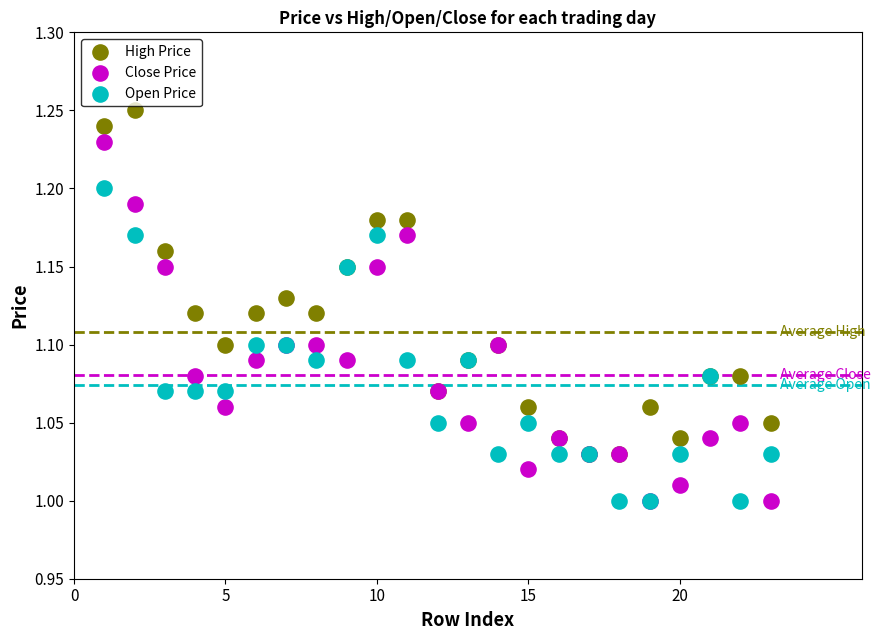

What are all the series names shown in the legend?

High Price, Close Price, Open Price